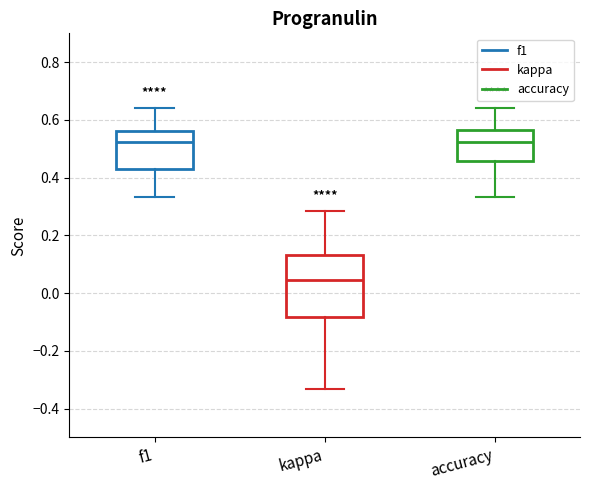

Reading left to right, transcribe this box plot: for each box, give where its median line is, the range the box spans, and where its two whiskers end, as read against the y-axis. The values are not printed on the chart, so give them approximately, as read against the axis.

f1: median 0.52, box 0.44 to 0.56, whiskers 0.34 to 0.64
kappa: median 0.04, box -0.08 to 0.14, whiskers -0.34 to 0.28
accuracy: median 0.52, box 0.46 to 0.56, whiskers 0.34 to 0.64